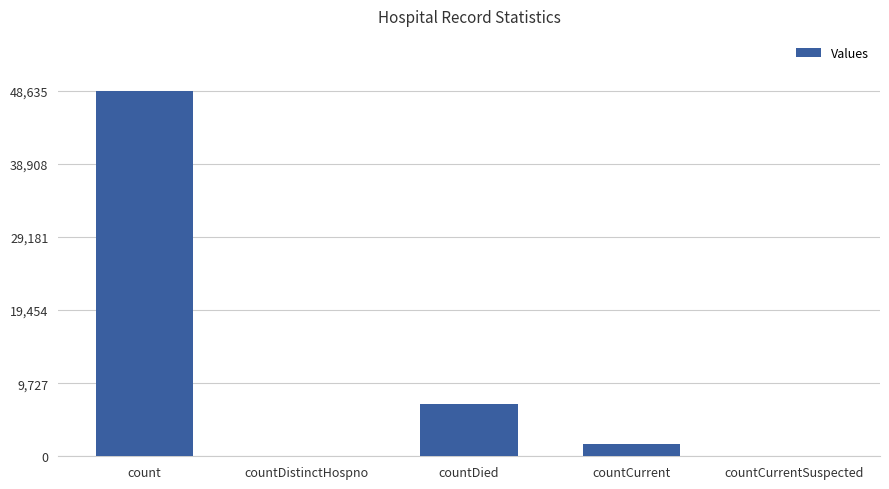

The chart shows a value of 21265 at countDistinctHospno. True or false?

False